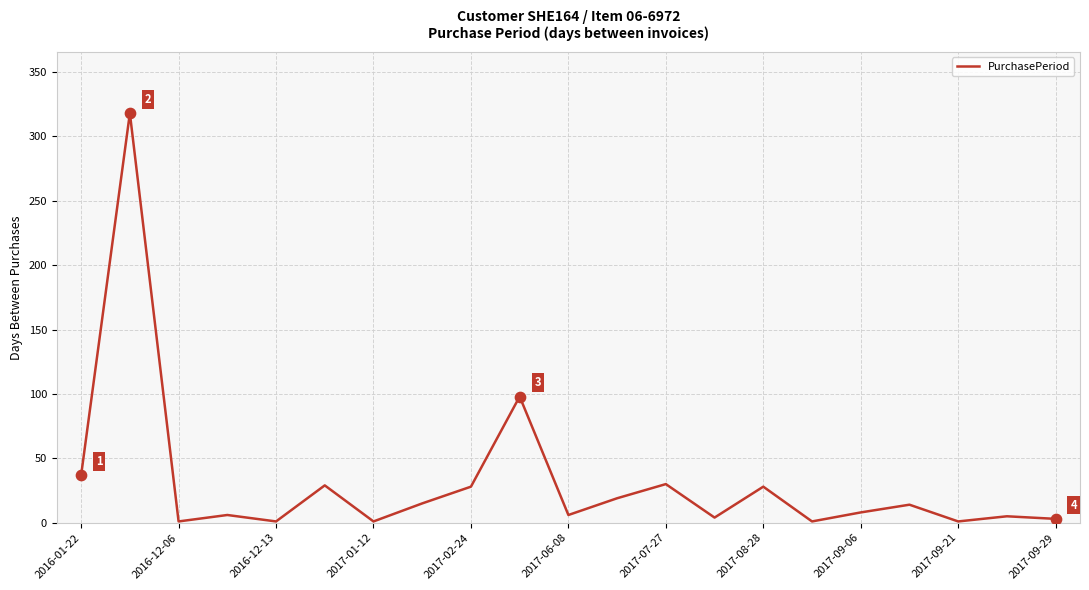

What is the greatest value displayed?

318